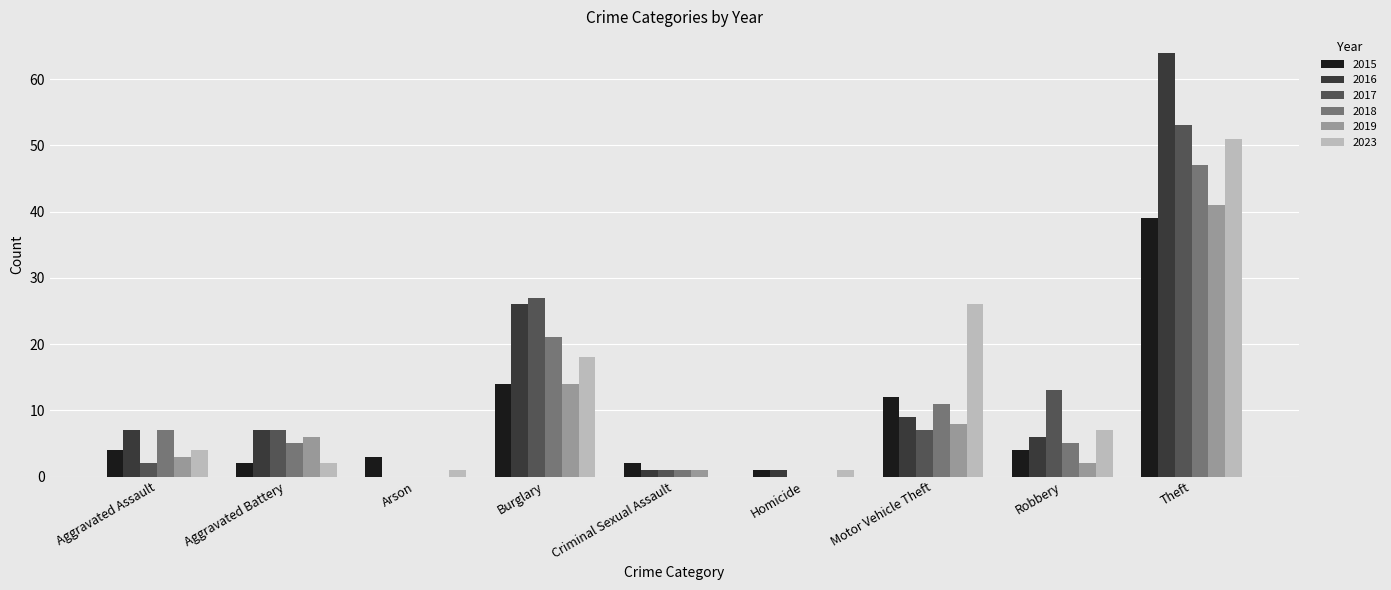

At which label is 2019 closest to 20?

Burglary